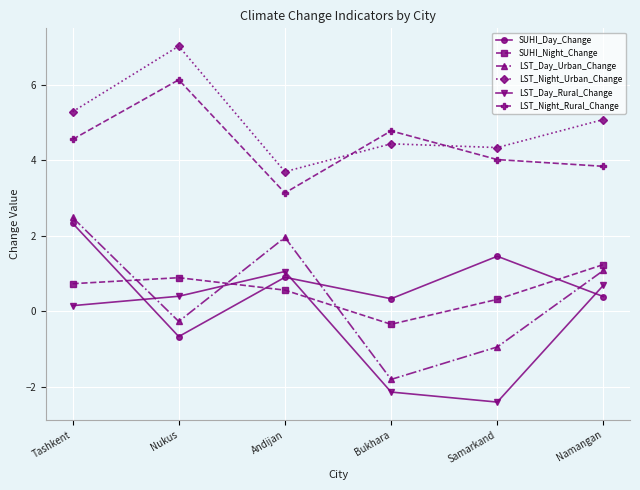

What is the label of the 4th point from the left?

Bukhara